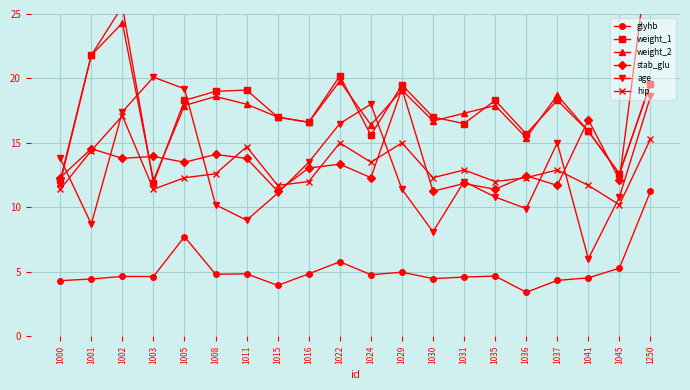

Is the value of weight_2 at 1011 greater than the value of weight_1 at 1005?

No